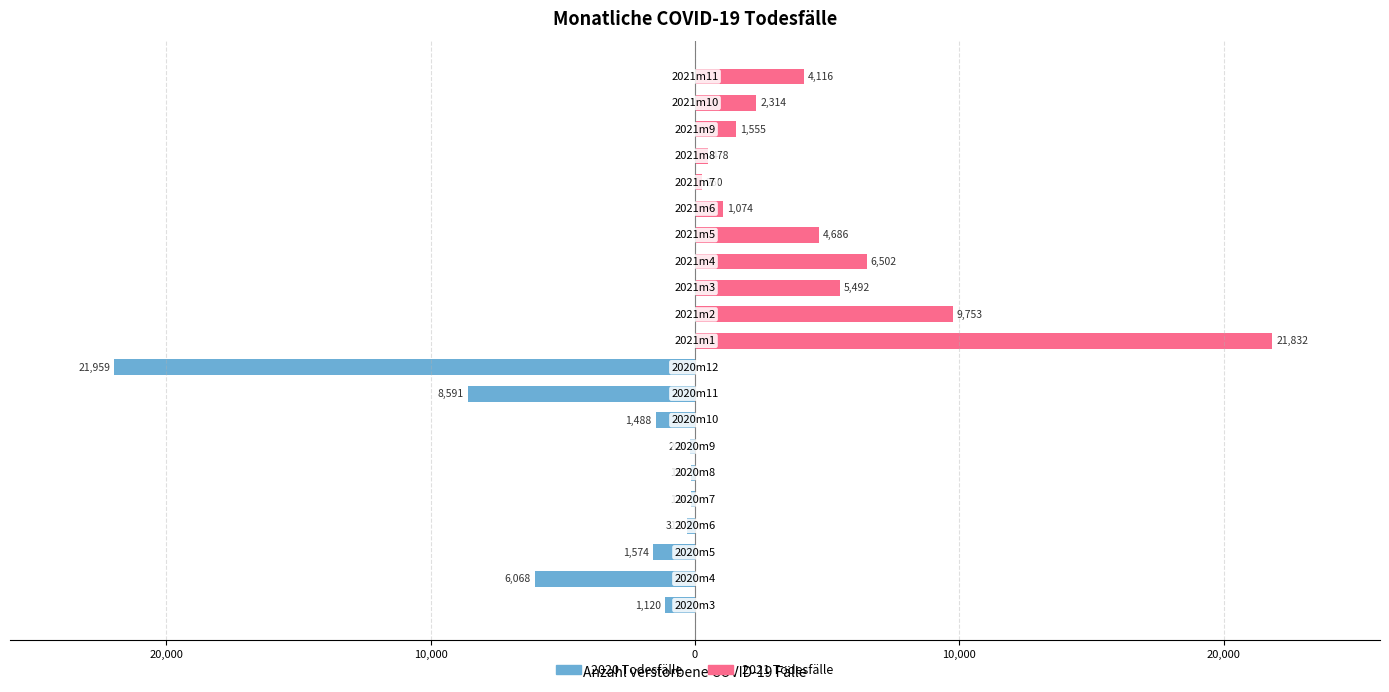

At how many categories does at least one series exceed -12442?

21